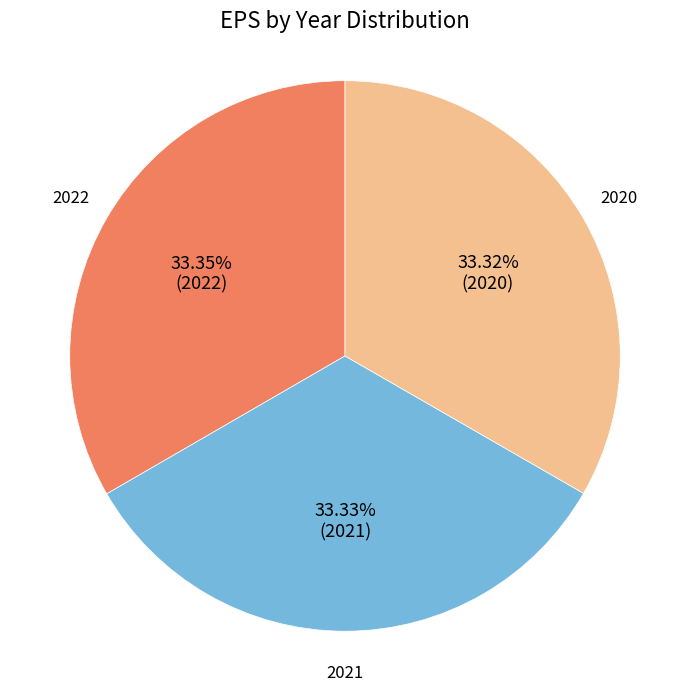

Approximately how many times larger is the value at 2021 compared to 2022?

1.0